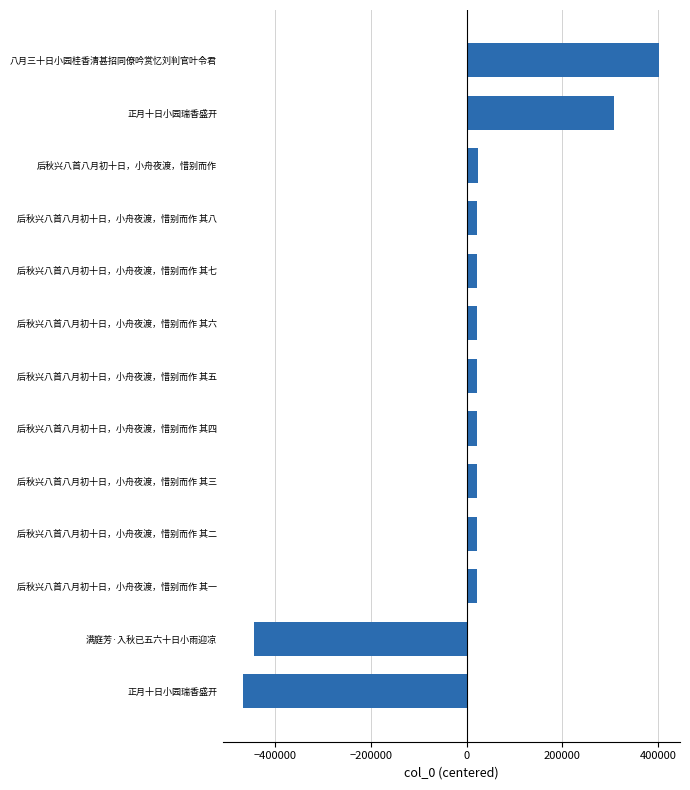

How many data points are less than 21767?

6